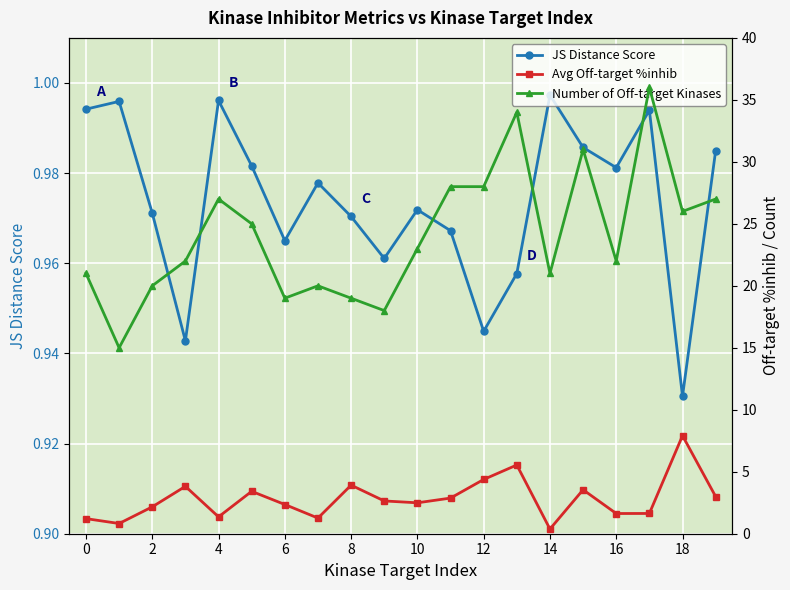

After their last crossing, which series has the higher values: Avg Off-target %inhib or JS Distance Score?

Avg Off-target %inhib